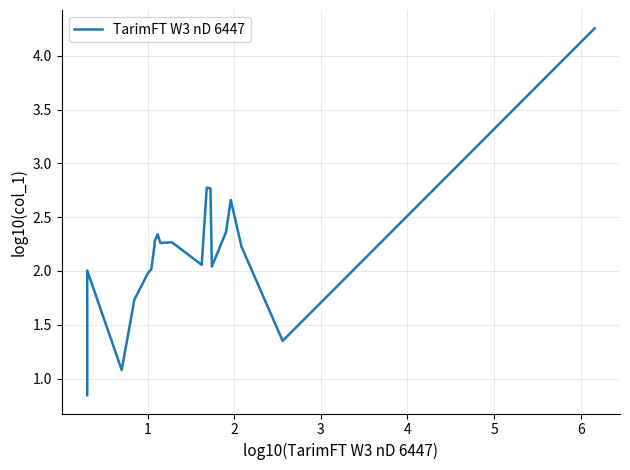

The value at 11 is 3.1. True or false?

False